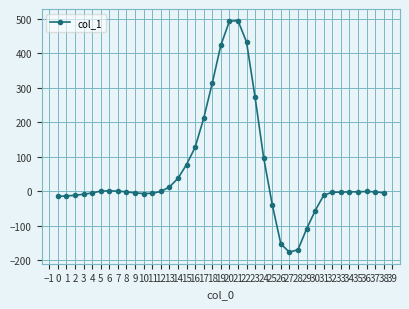

True or false: the data has more than 2 interior local peaks.

True